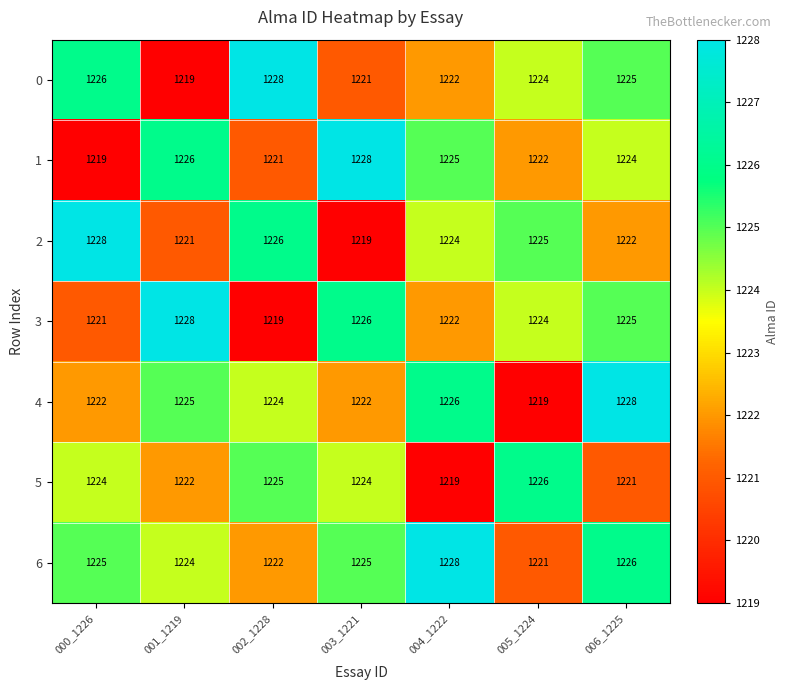

What is the minimum value for 4?

1219